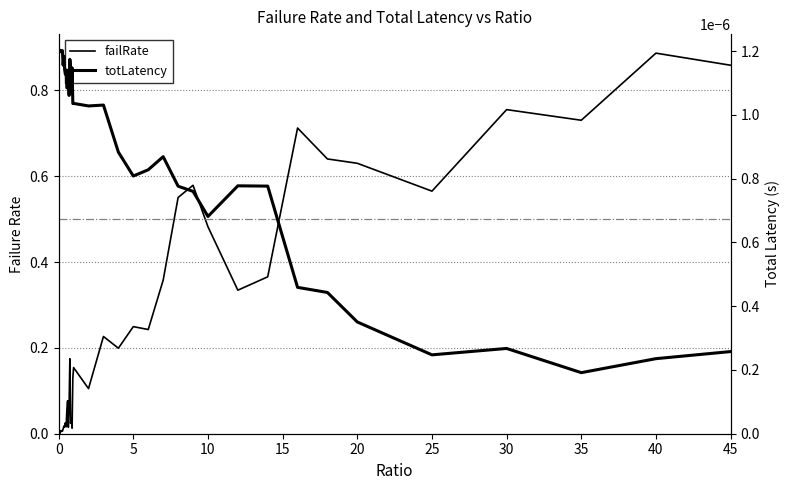

Which has a higher value, 15 or 18?

15